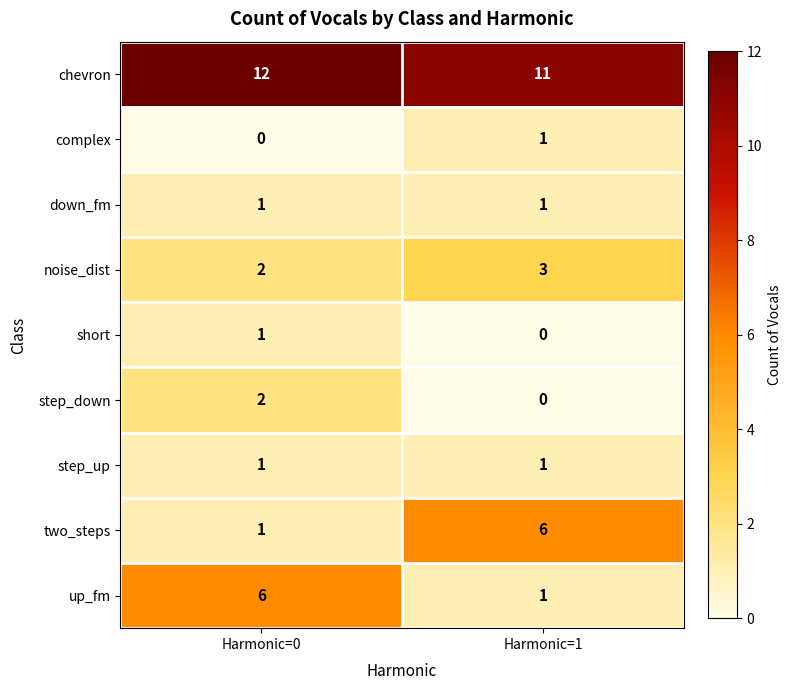

What is the difference between the highest and lowest values at Harmonic=0?

12